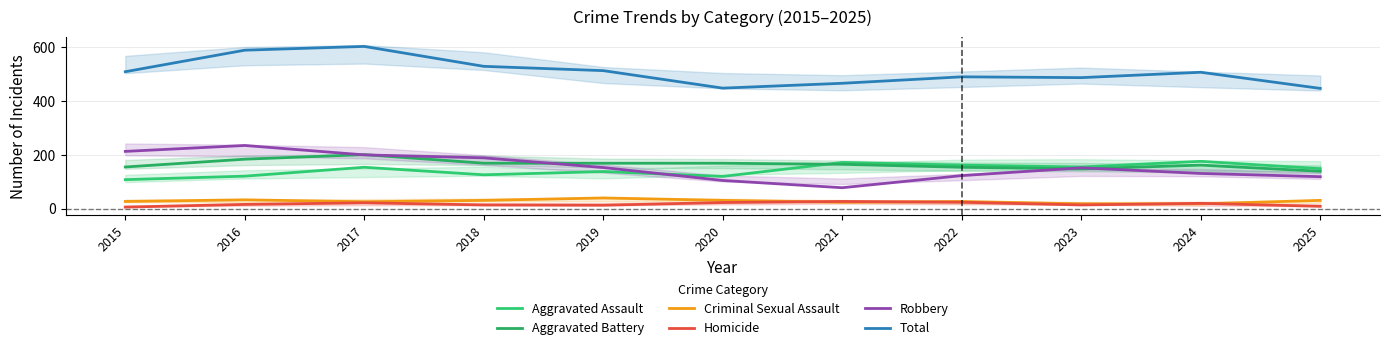

Read the Aggravated Battery value at 2022, to the nearest 10.

150